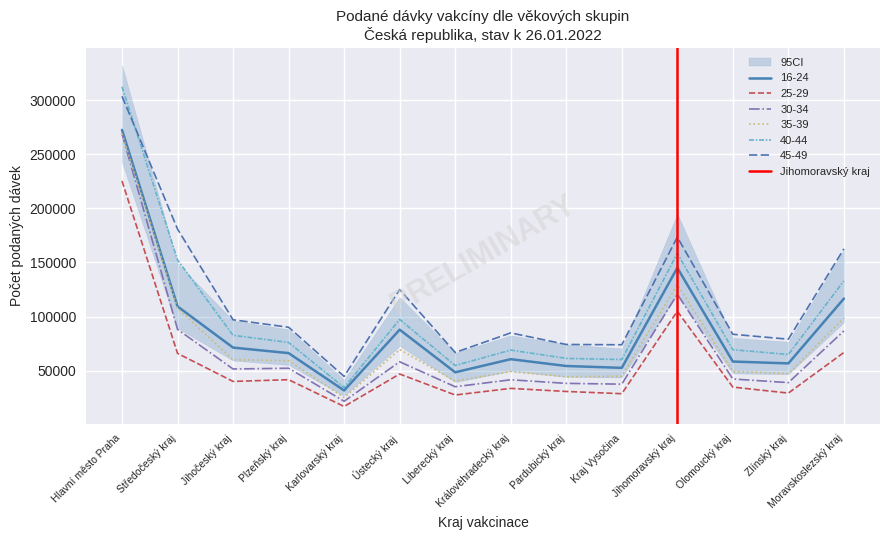

Is it true that 25-29 equals 65938 at Středočeský kraj?

True